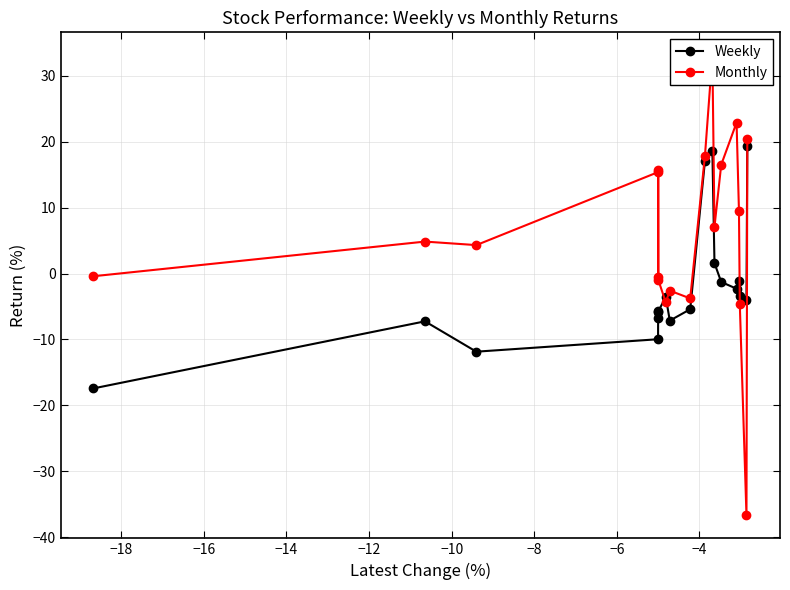

What is the minimum value for Weekly?

-17.4